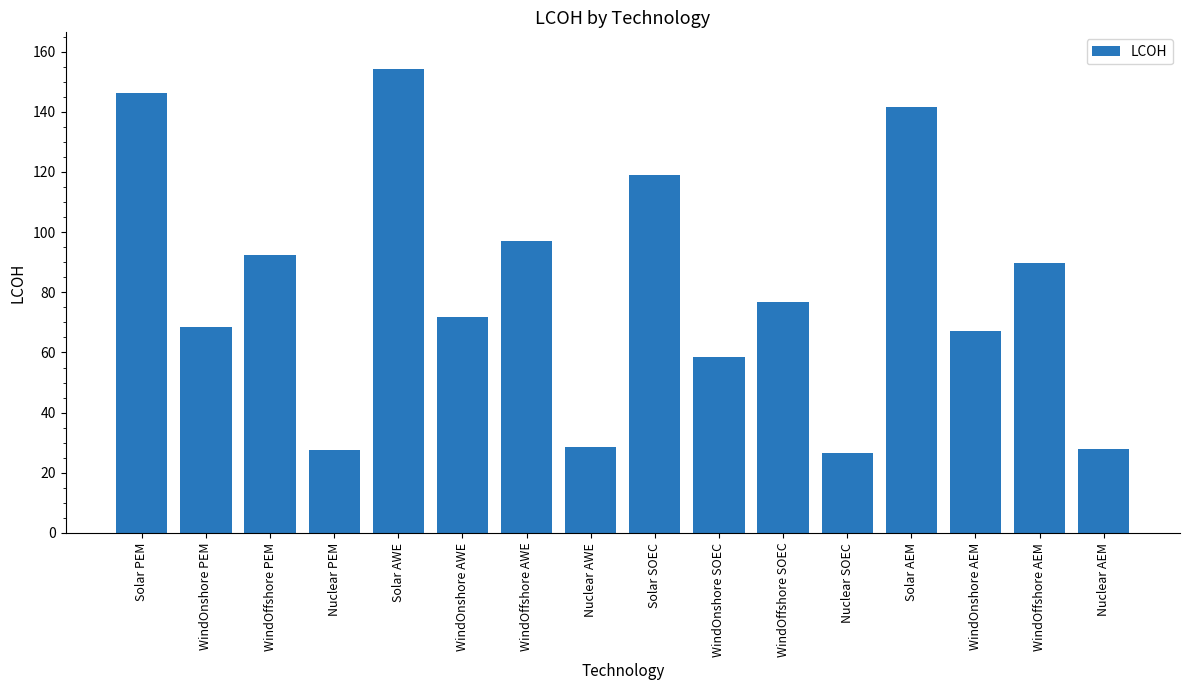

What is the difference between the maximum and minimum values?

127.5